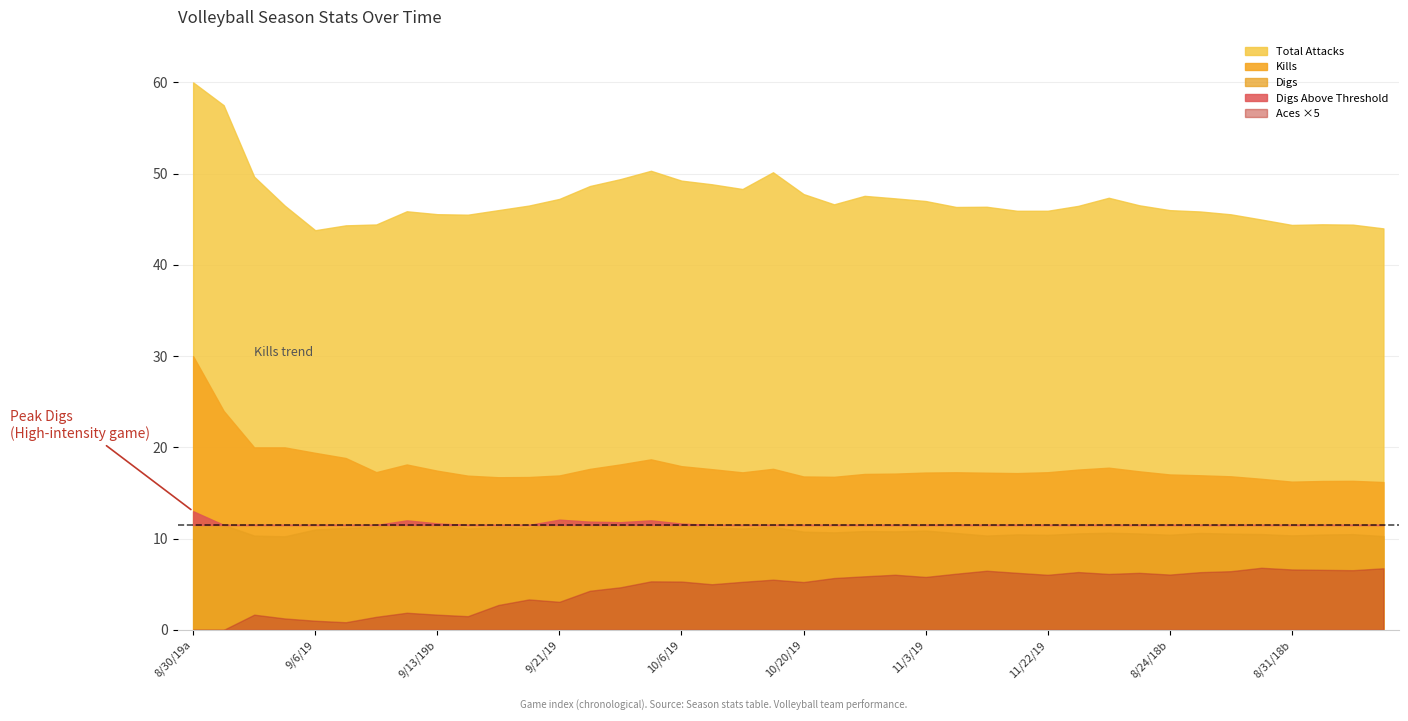

What is the minimum value for Digs?

10.2